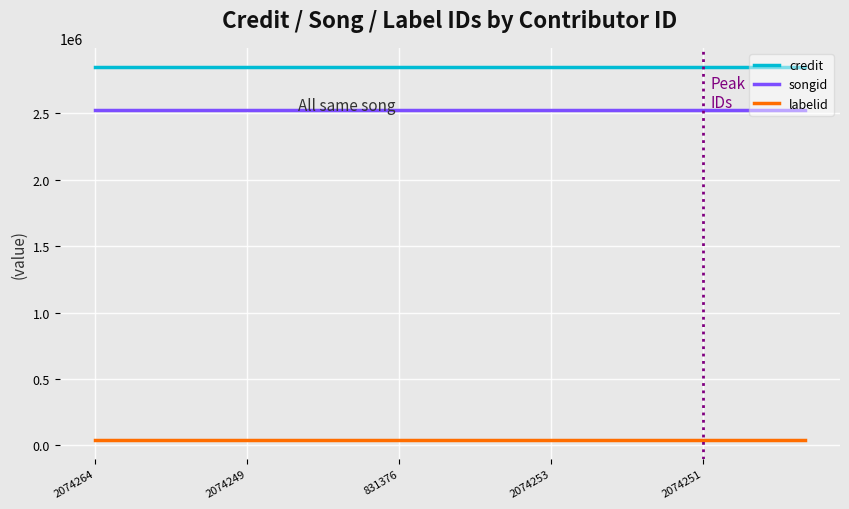

Does the chart display data point markers on the line(s)?

No